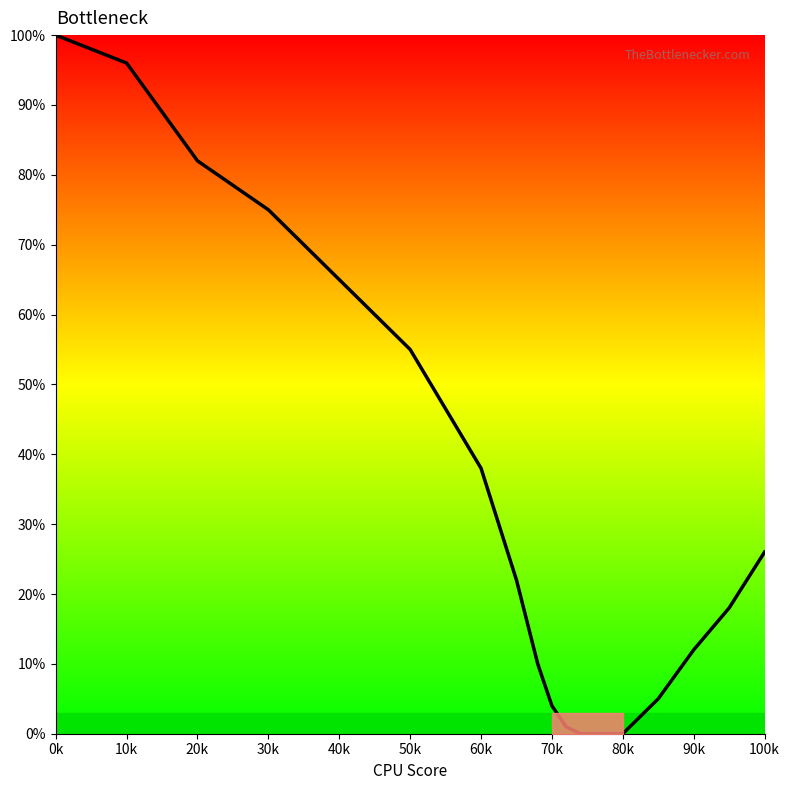

Does the chart display data point markers on the line(s)?

No